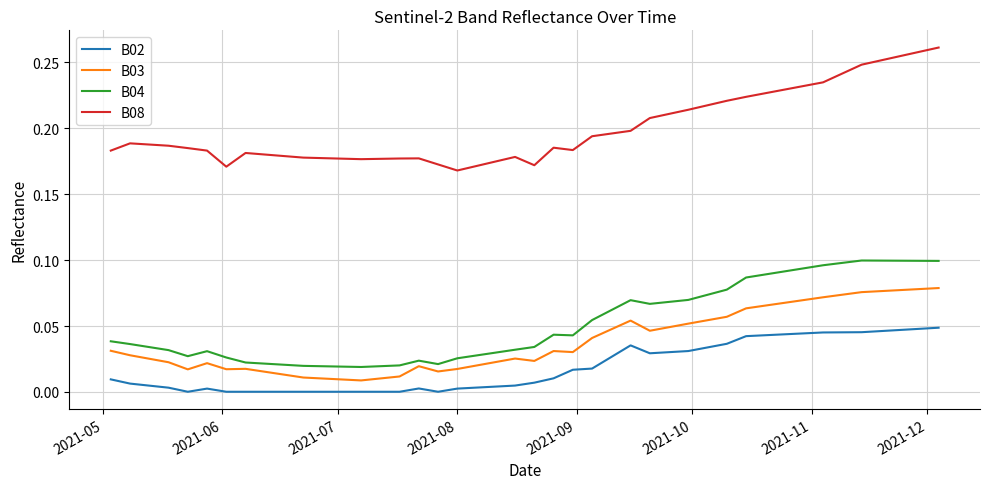

True or false: B08 and B02 intersect in this chart.

False